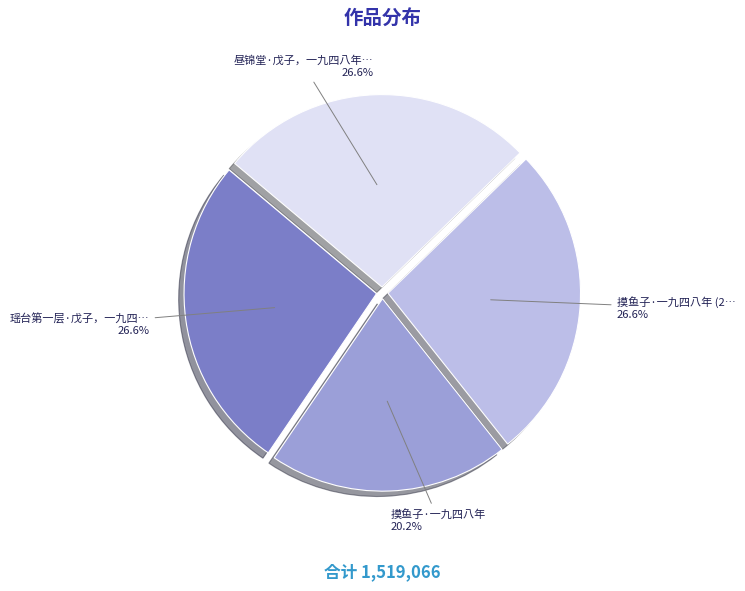

Is there a majority slice in this chart?

No